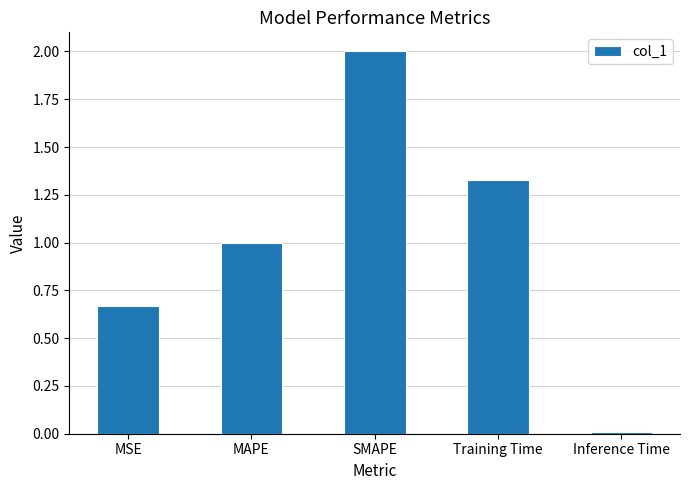

What is the label of the 5th bar from the left?

Inference Time